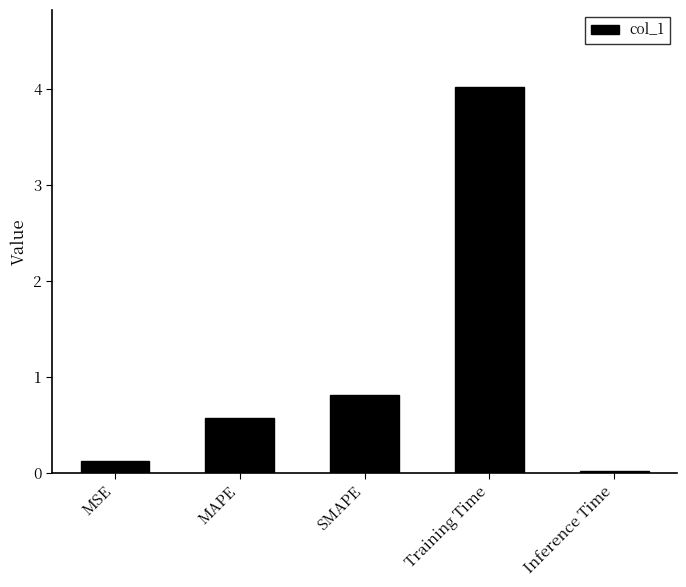

List the labels in order of value, largest first.

Training Time, SMAPE, MAPE, MSE, Inference Time